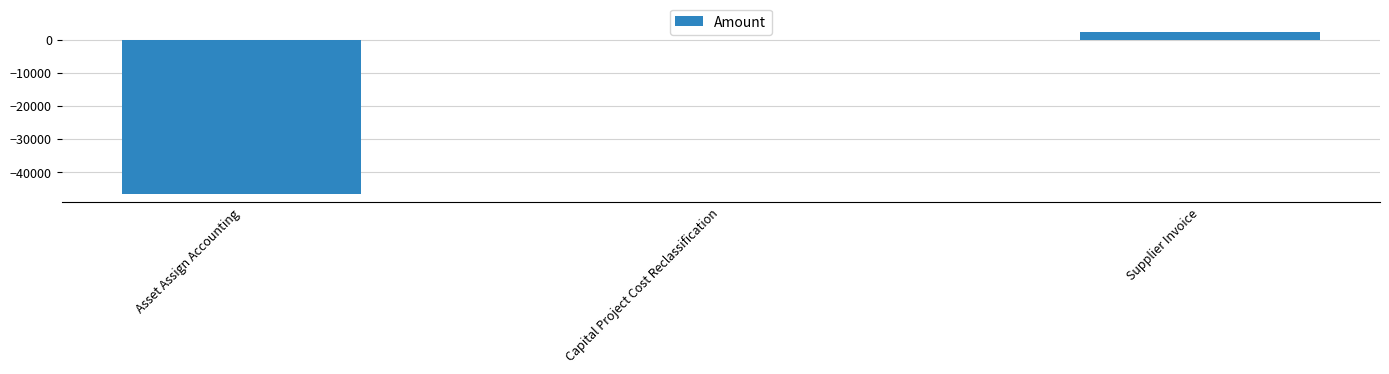

Reading left to right, extract all data points from this chart.

-46622.5	0.0	2260.0